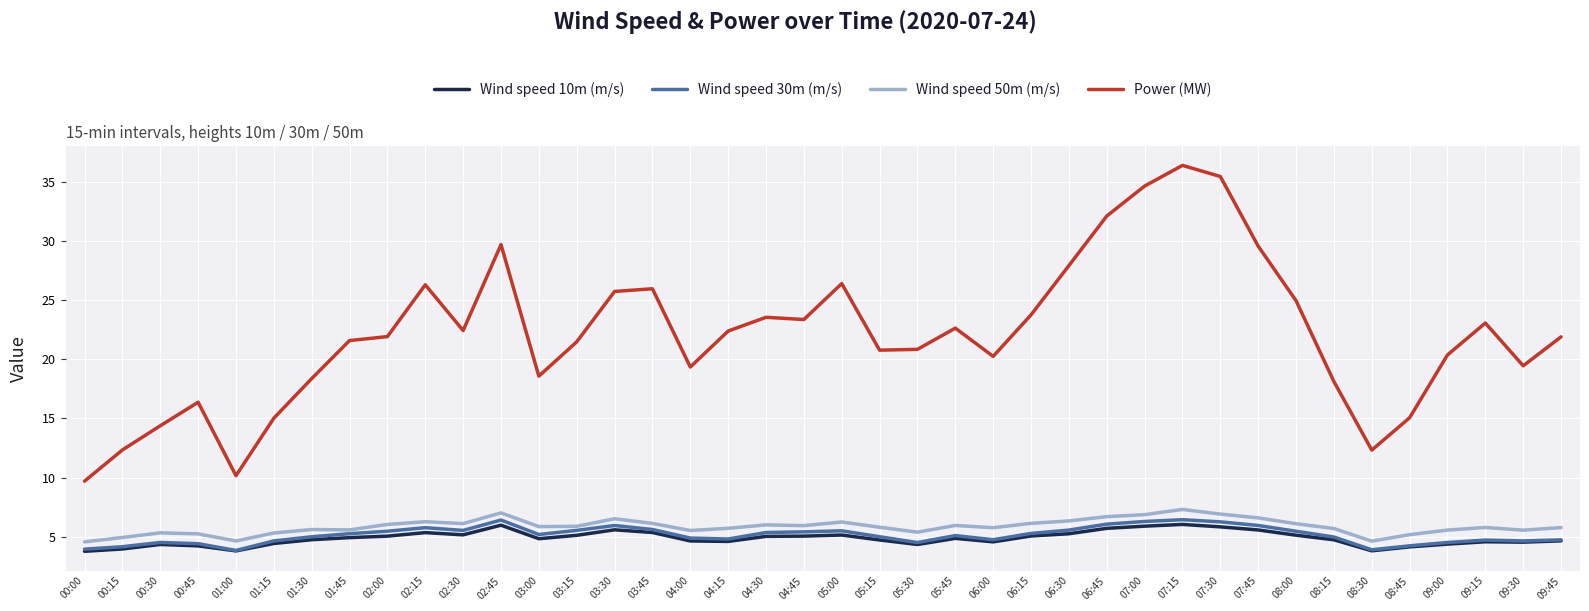

What position from the left is 02:30?

11